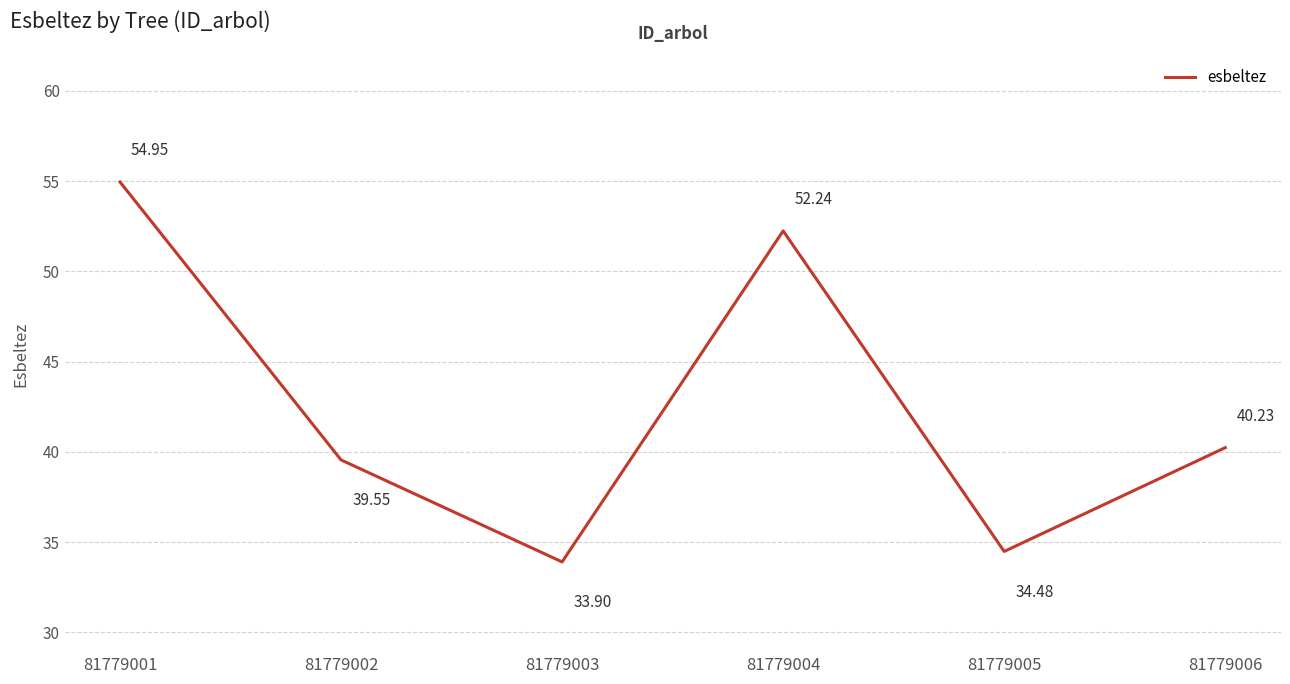

Is this an area chart (filled region under the line)?

No